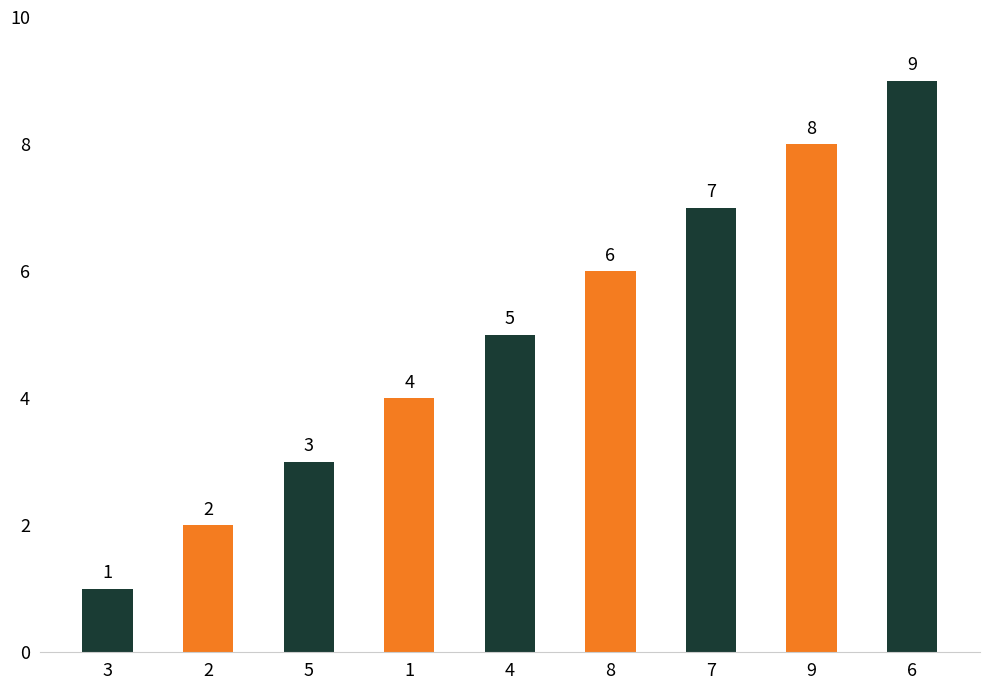

How many bars are there in total?

9